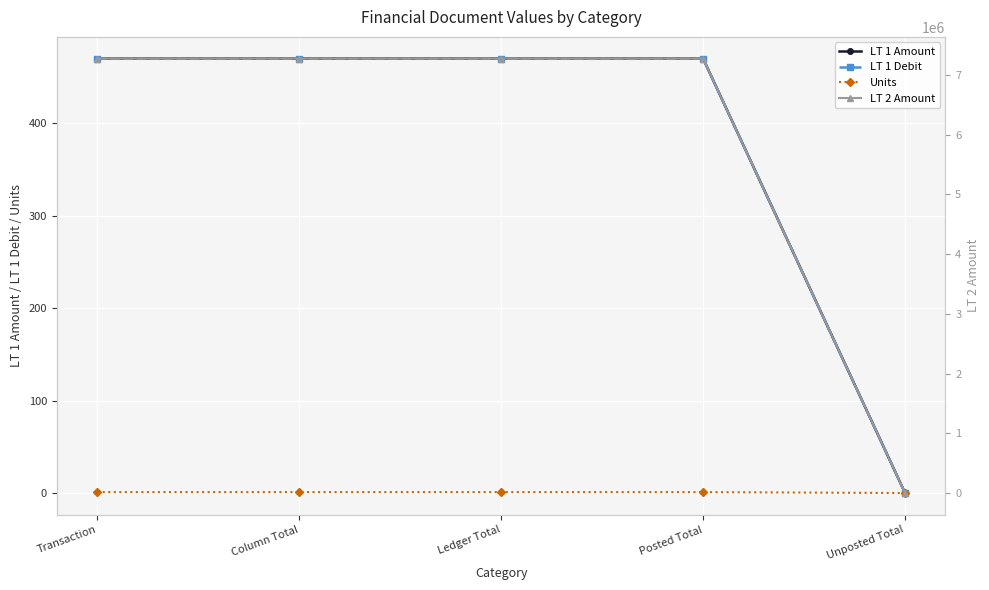

What is the difference between the LT 1 Debit values at Column Total and Unposted Total?

469.7